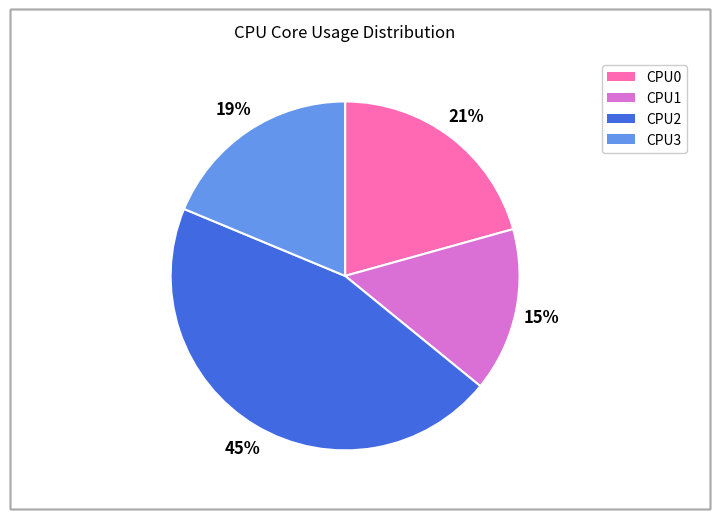

Count the number of slices in the pie.

4